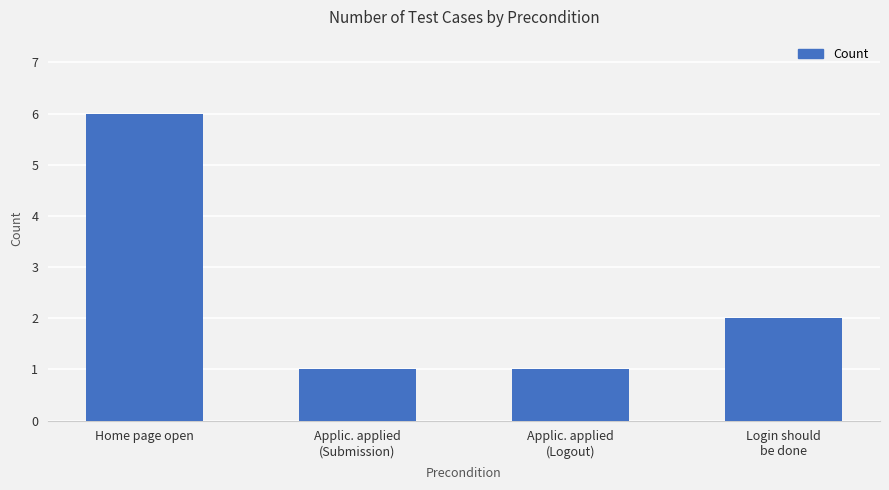

The value at Applic. applied
(Logout) is 1. True or false?

True